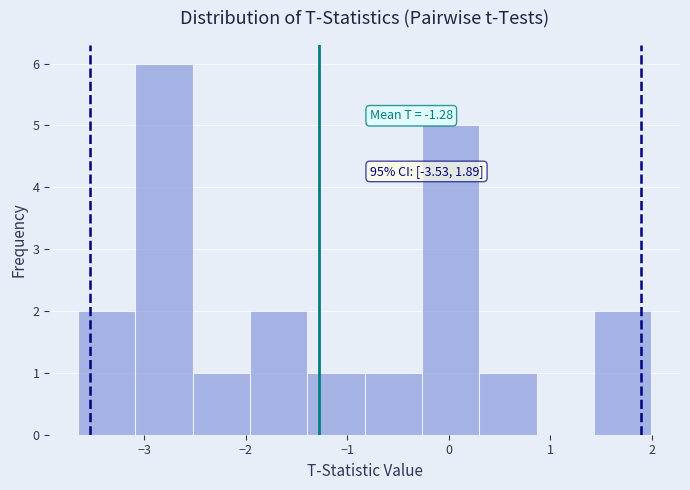

Over which range of the x-axis is the bar tallest?

-3.1 to -2.5